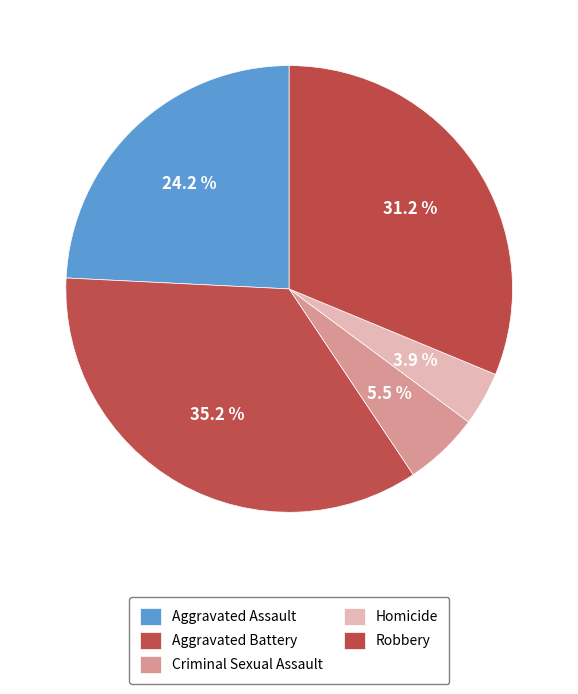

How many slices are in this pie chart?

5